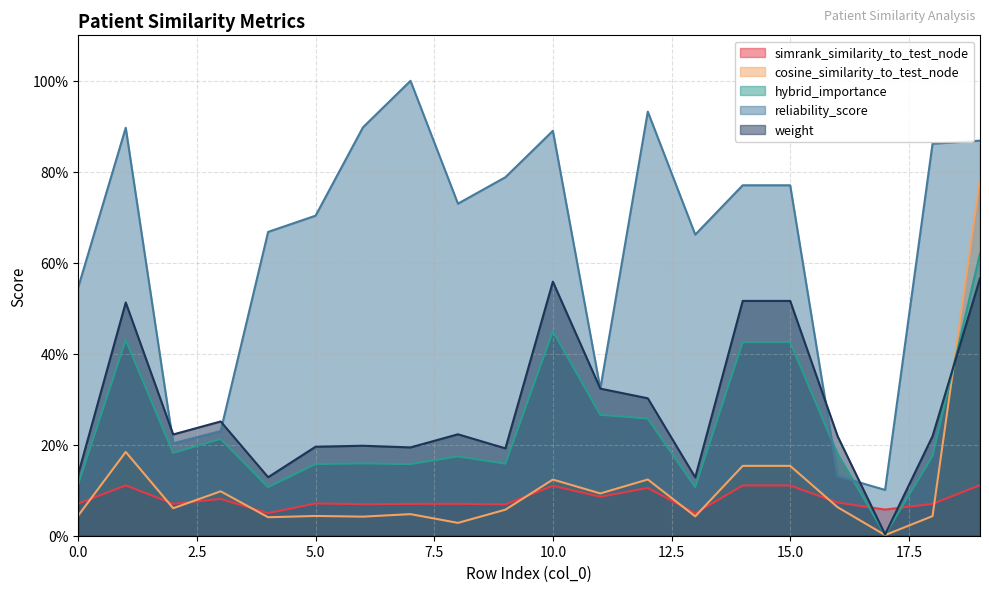

What is the total value across all series at 10?

2.1